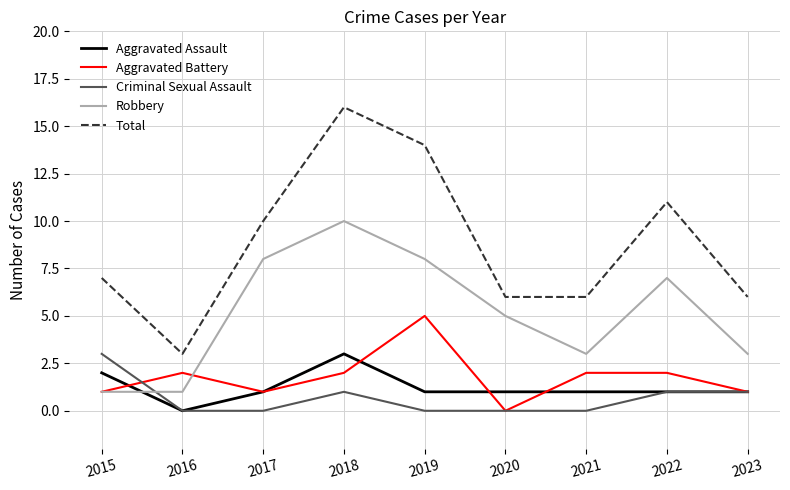

Which series has the largest range (max minus min)?

Total